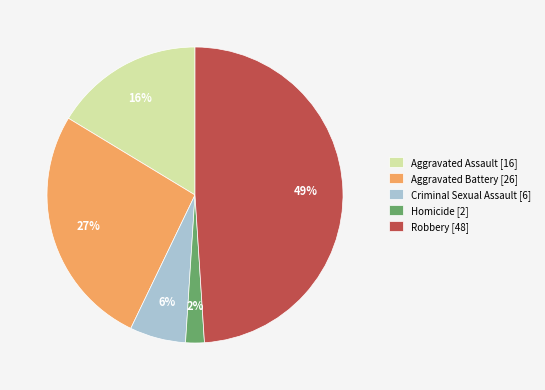

To the nearest percent, what is the difference between the Criminal Sexual Assault [6] and Aggravated Assault [16] slice percentages?

10%